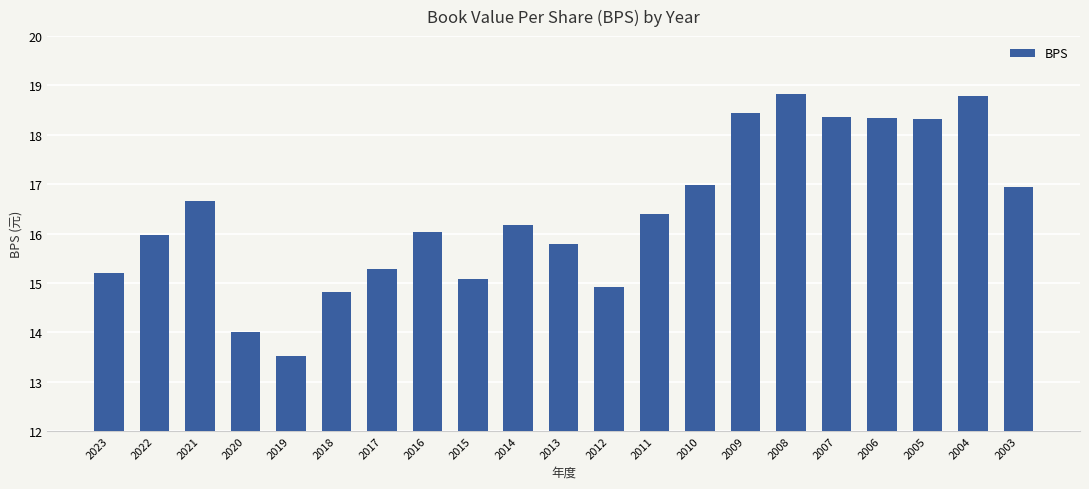

Does the chart contain any negative values?

No